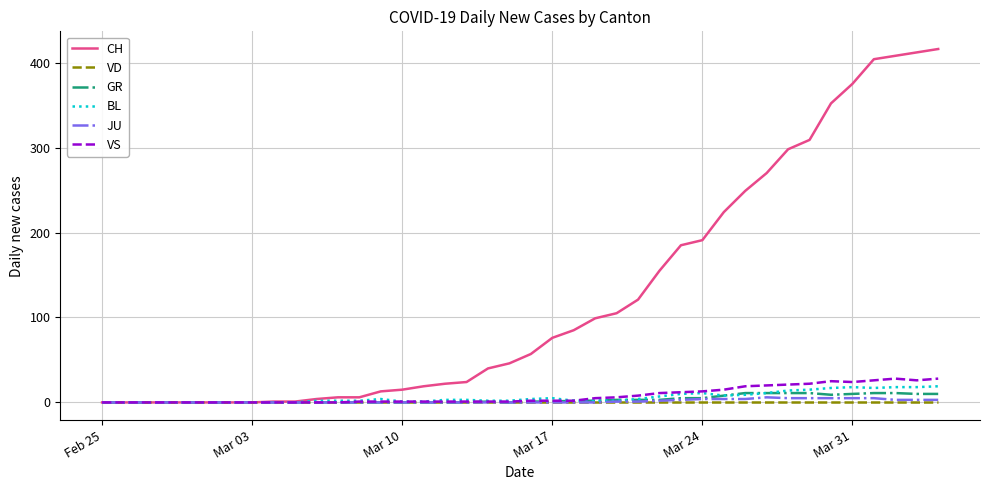

Which series has the largest total across all categories?

CH